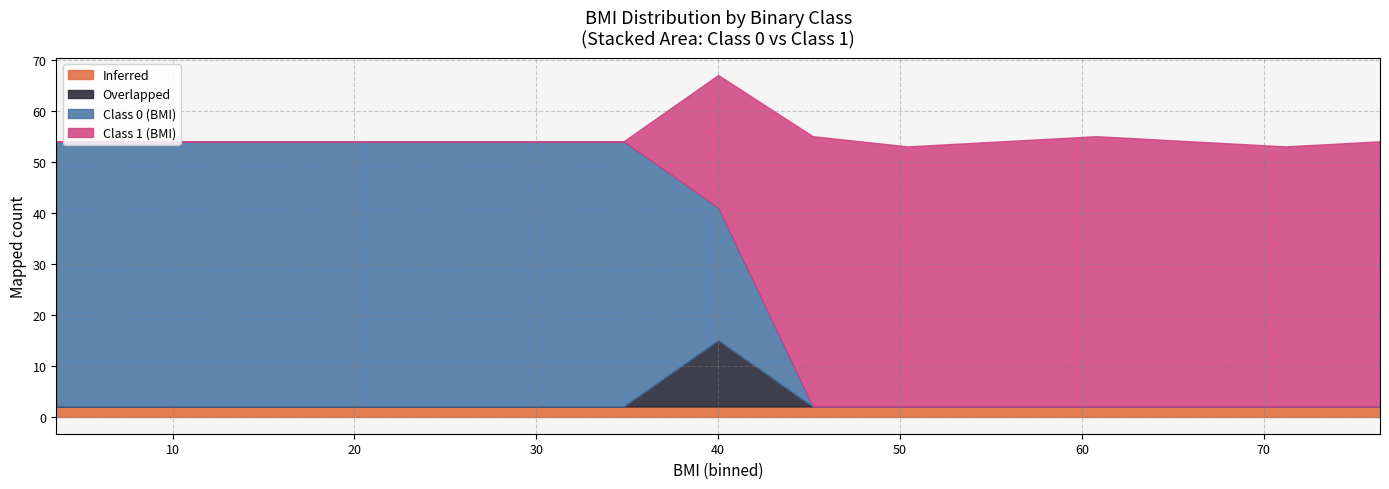

Where is Class 1 (BMI) nearest to the value 2?

5.0